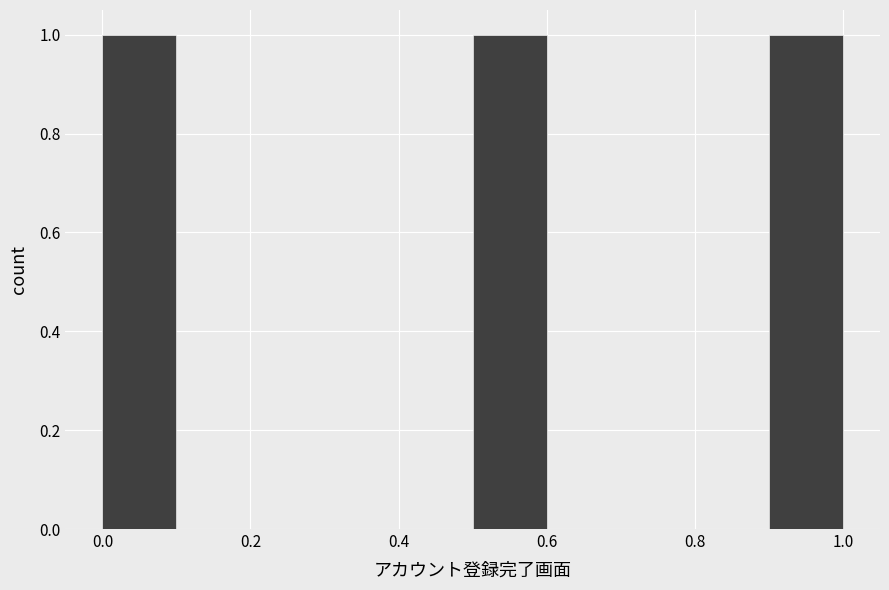

Reading left to right, list every bar in this chart as the range it spans on the x-axis followed by its height. The values are not printed on the chart, so give them approximately, as read against the axis.

0.0 to 0.1: 1
0.1 to 0.2: 0
0.2 to 0.3: 0
0.3 to 0.4: 0
0.4 to 0.5: 0
0.5 to 0.6: 1
0.6 to 0.7: 0
0.7 to 0.8: 0
0.8 to 0.9: 0
0.9 to 1.0: 1